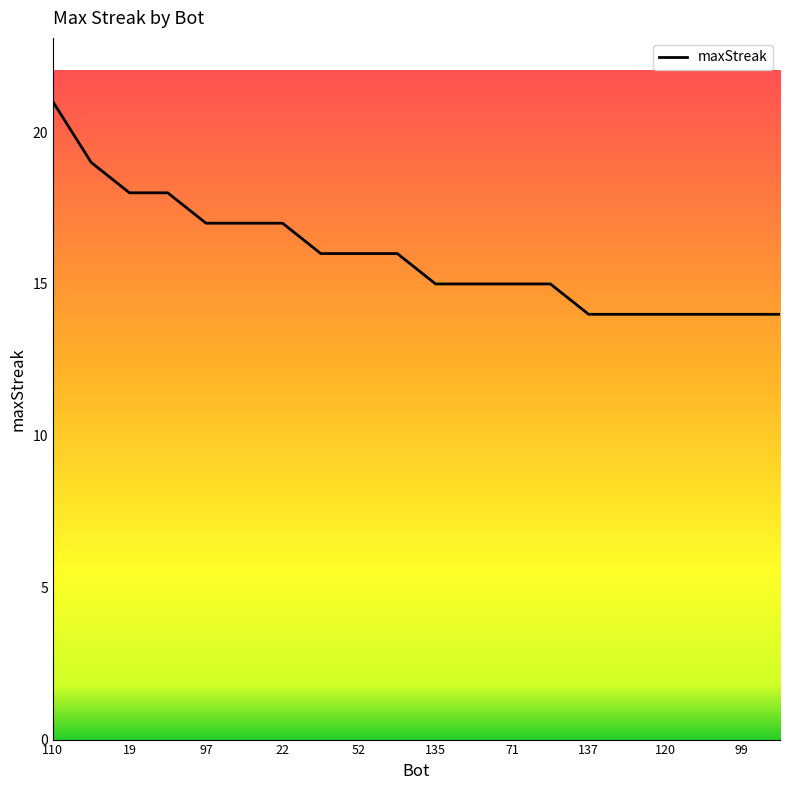

What is the difference between the maximum and minimum values?

7